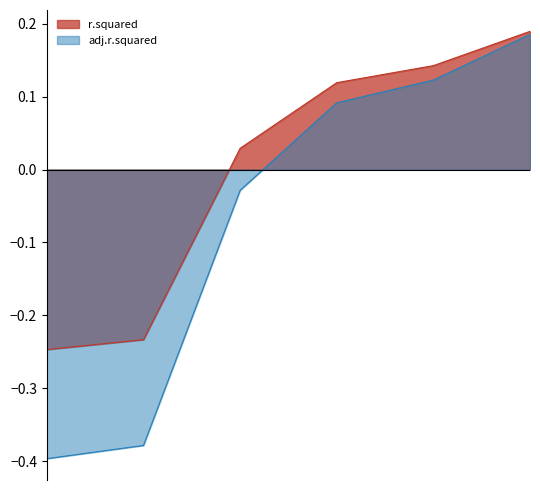

What is the difference between the maximum and minimum values in the r.squared series?

0.4